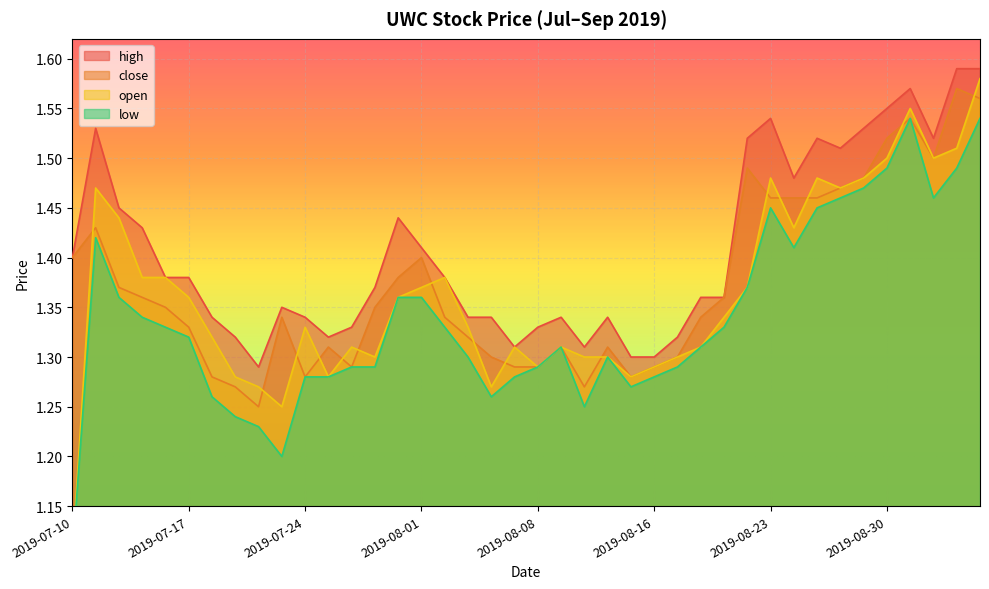

In high, how many points are higher than both neighbors (excluding endpoints)?

8